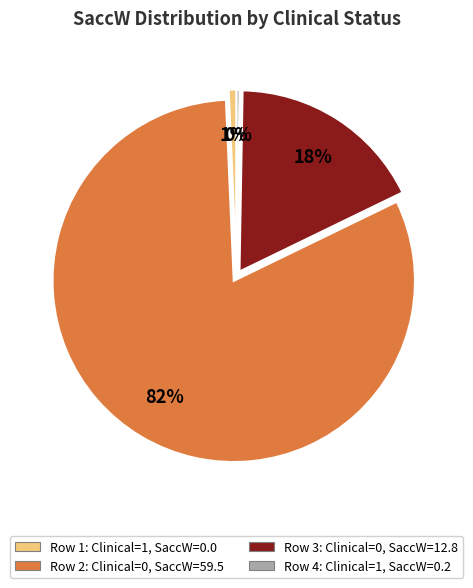

To the nearest percent, what is the average slice percentage?

25%